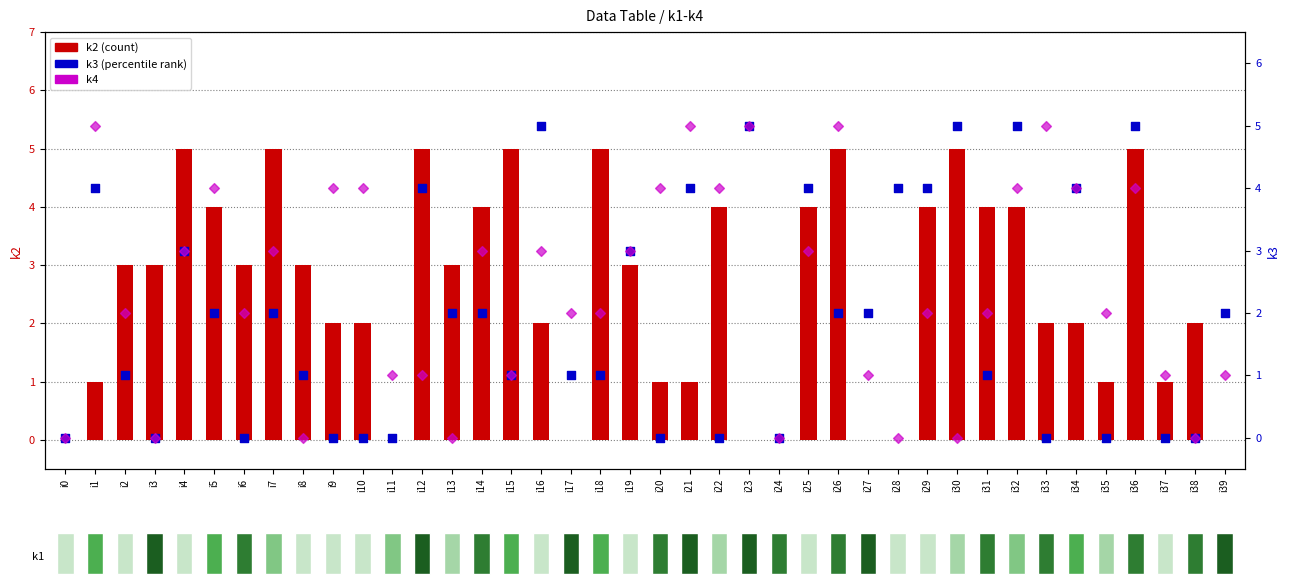

Which series reaches the minimum Y coordinate?

k2 (count)